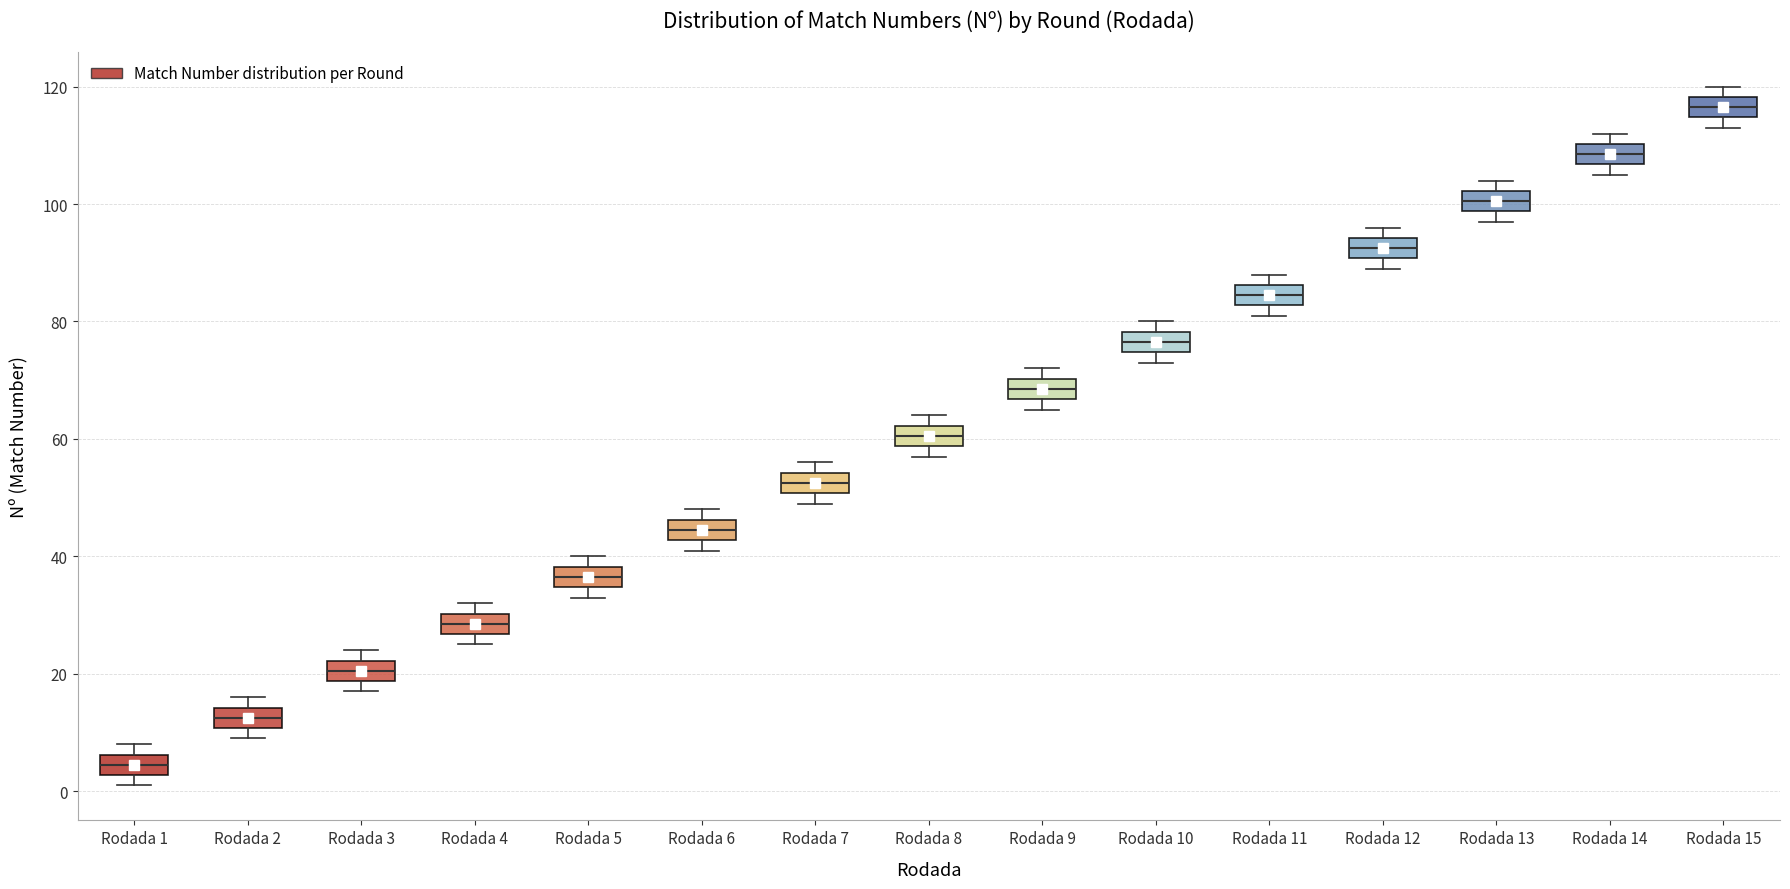

Which box has the highest median line?

Rodada 15